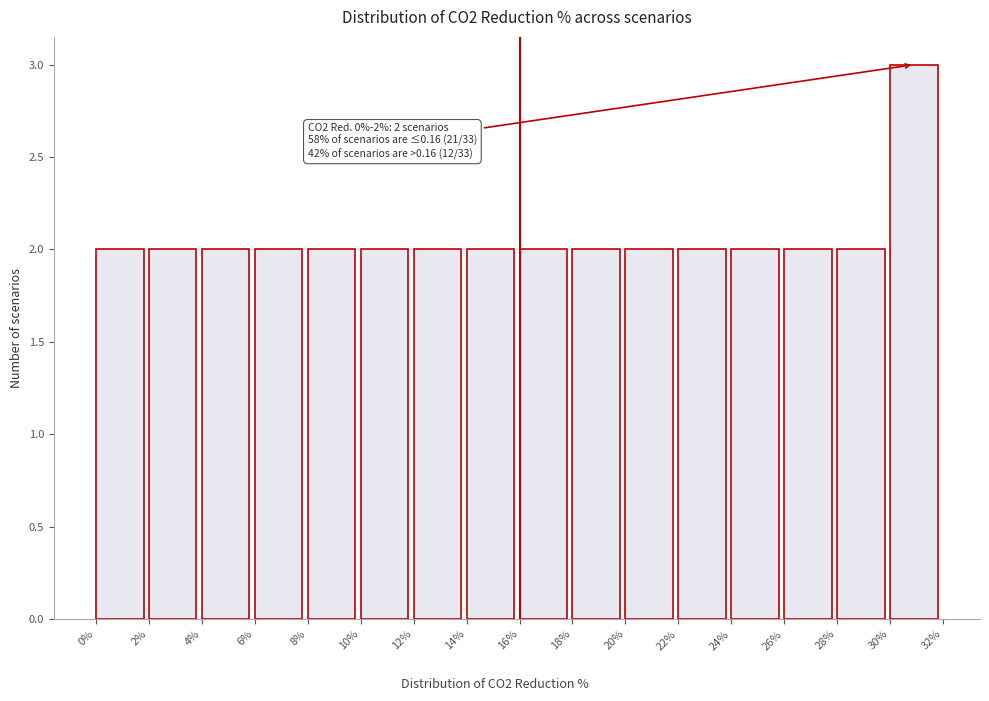

Reading left to right, extract all data points from this chart.

2	2	2	2	2	2	2	2	2	2	2	2	2	2	2	3